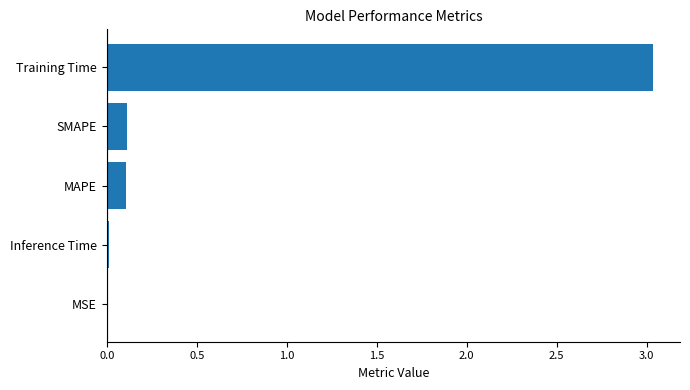

True or false: the data shows 0.9 at Training Time.

False